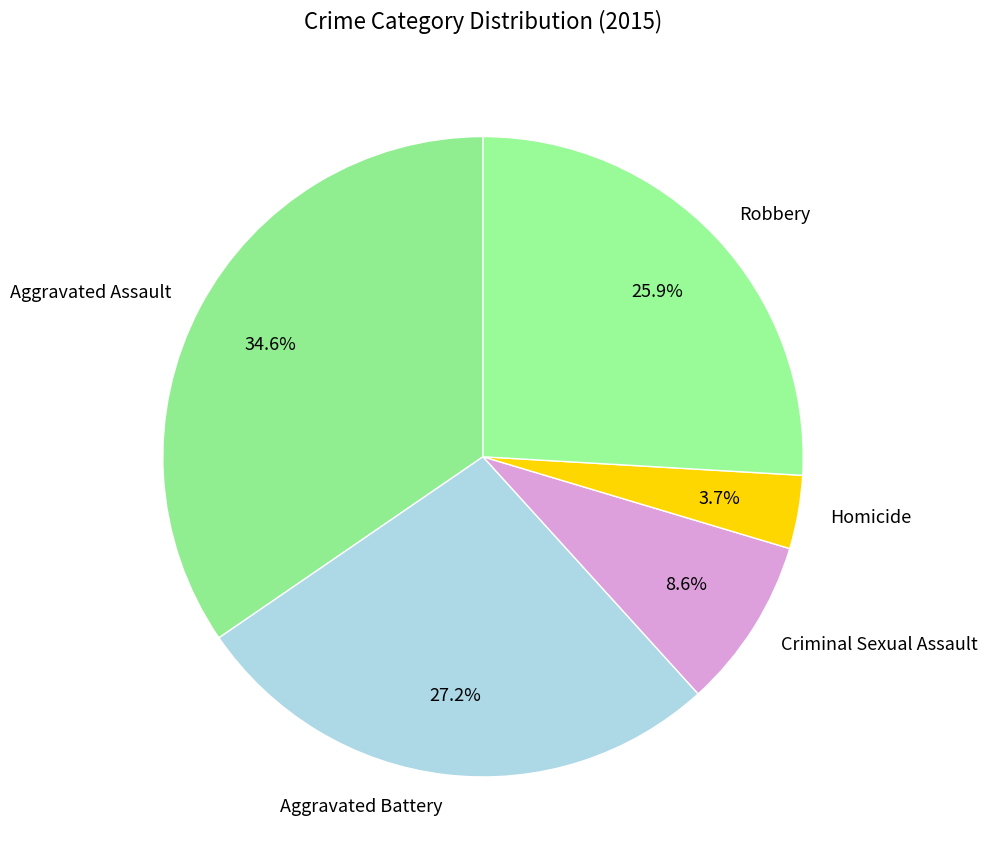

Which category has the biggest portion of the pie?

Aggravated Assault